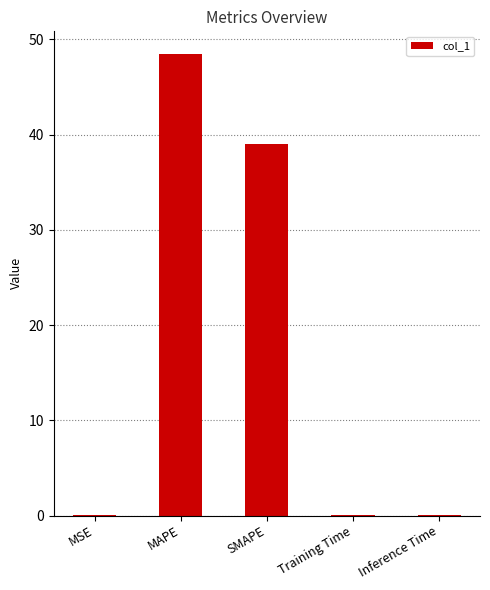

At which label is the value closest to 24?

SMAPE